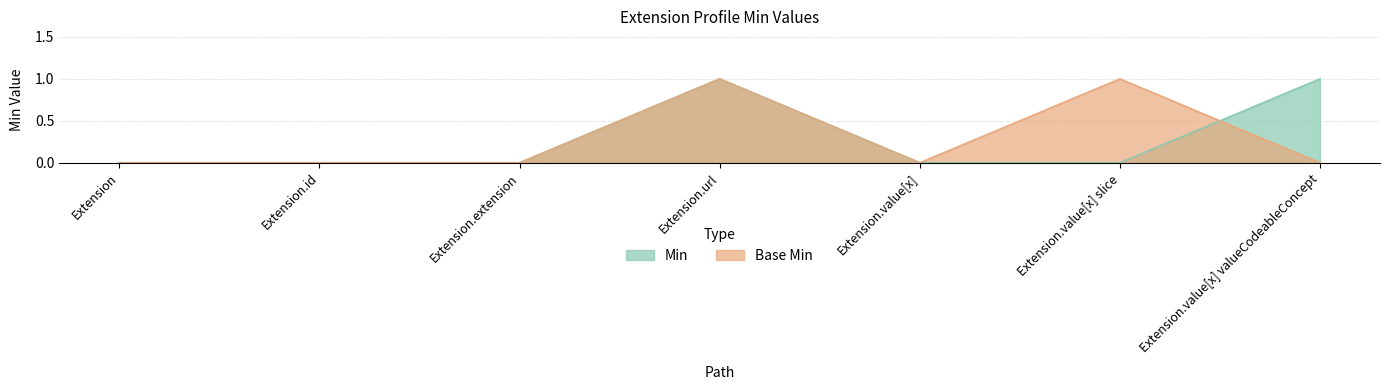

How many times do Min and Base Min cross each other?

1